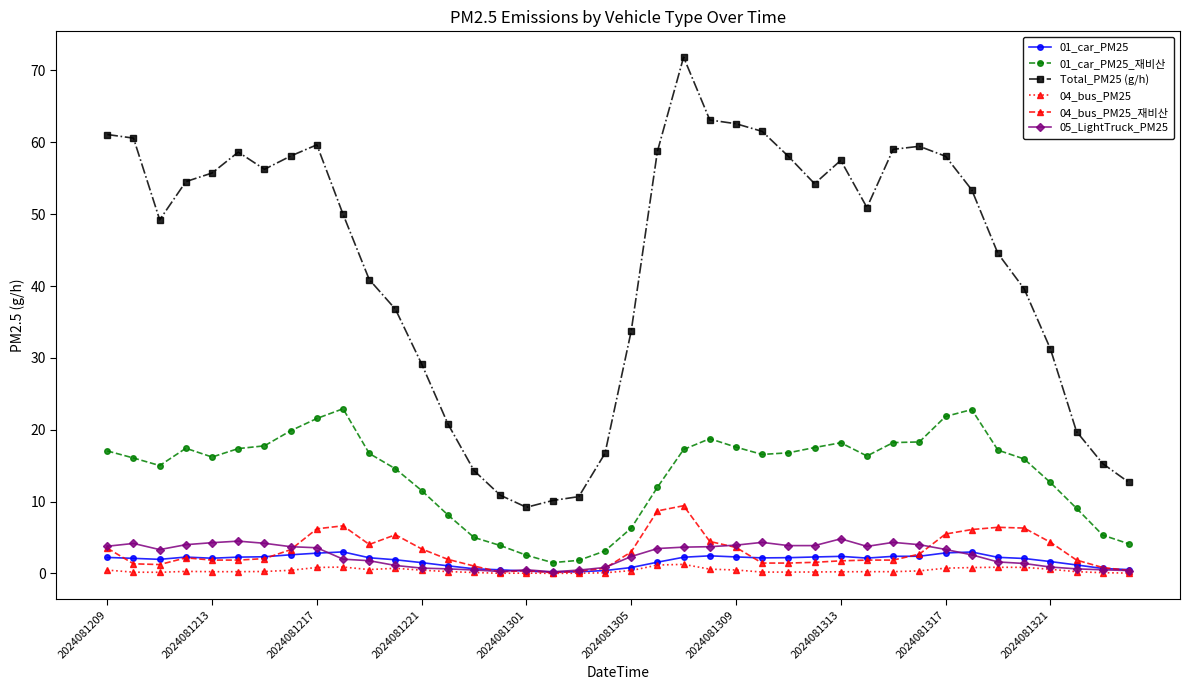

What is the value of the 01_car_PM25_재비산 point at the 15th from the left?

5.0